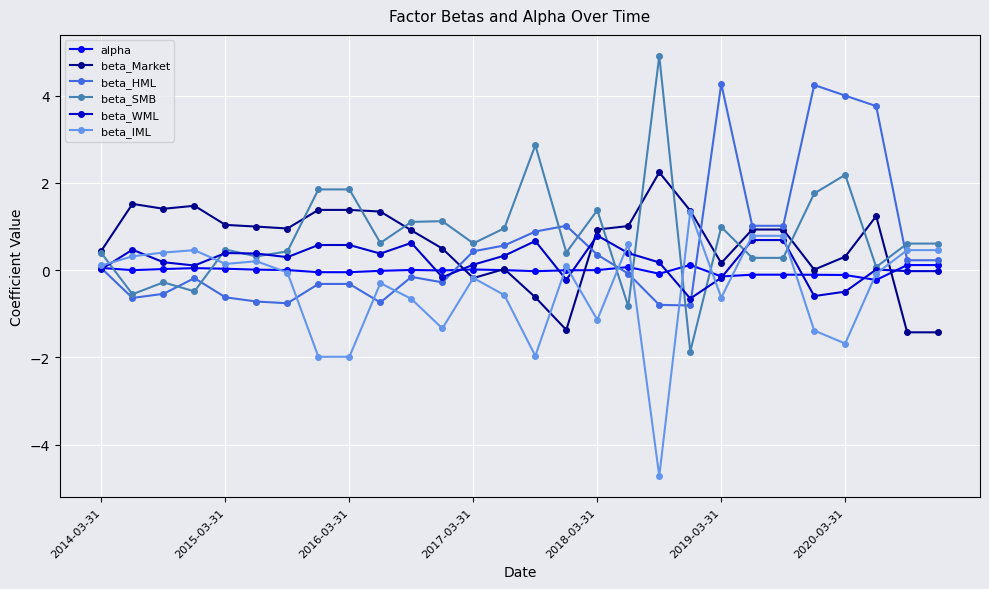

True or false: beta_IML has more than 1 interior local peaks.

True